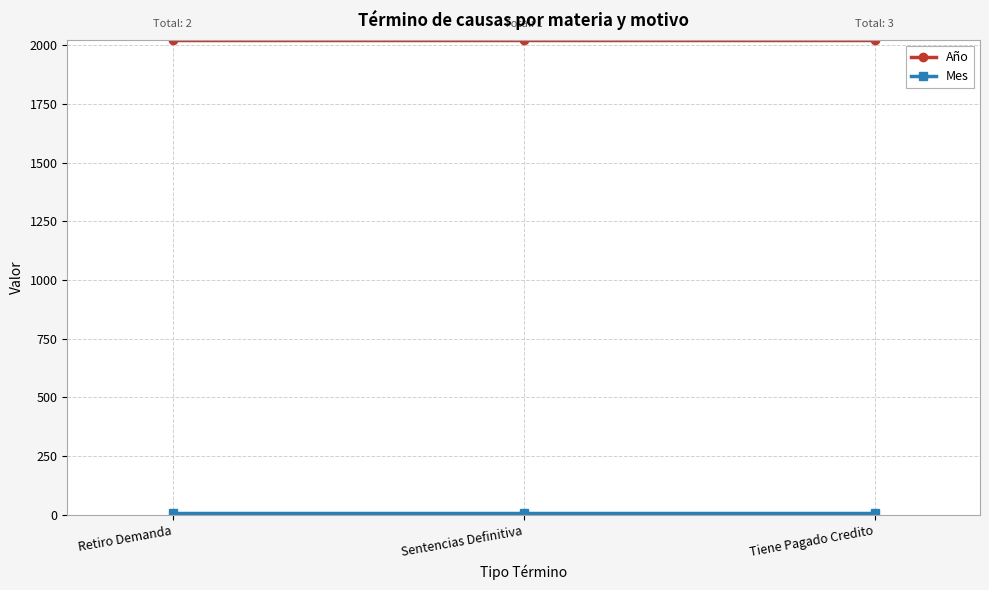

What is the greatest value displayed?

2020